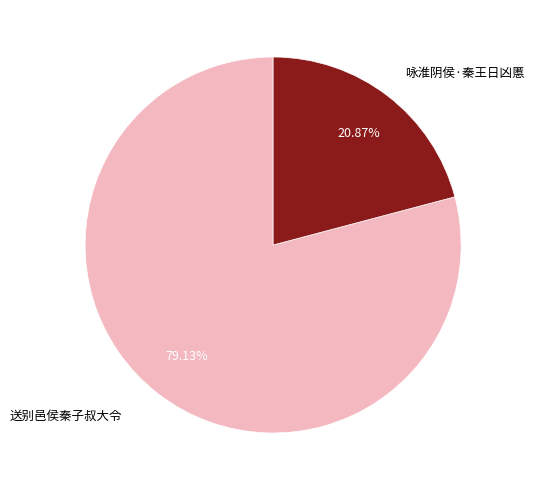

Combined, what portion of the pie is 送别邑侯秦子叔大令 and 咏淮阴侯·秦王日凶慝?

100.0%